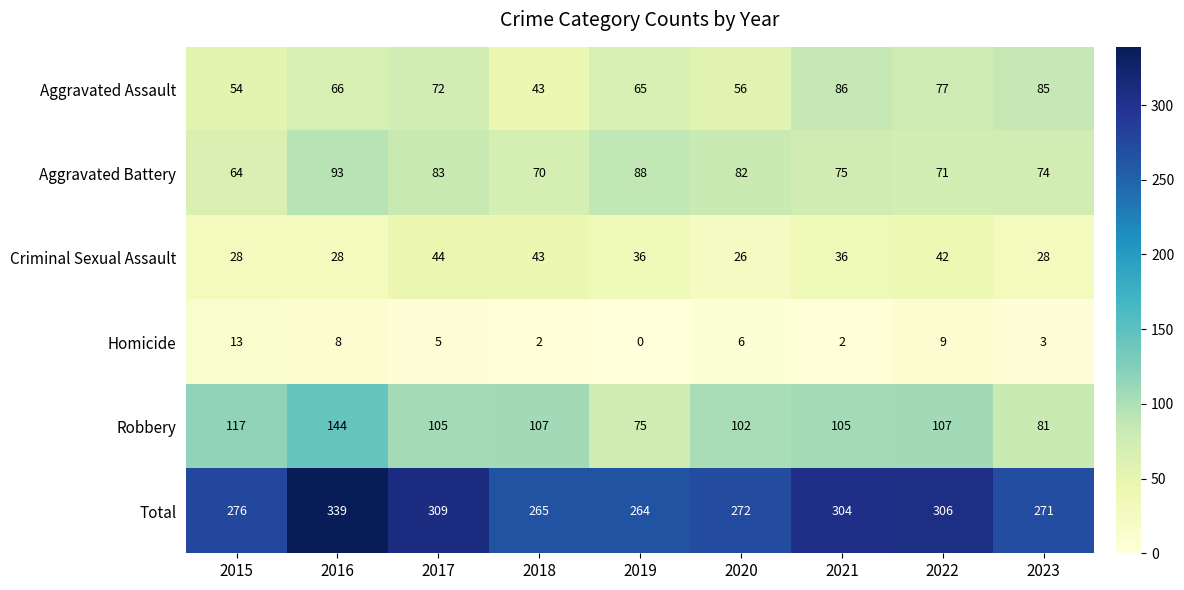

The Criminal Sexual Assault series shows 28 at 2015. True or false?

True